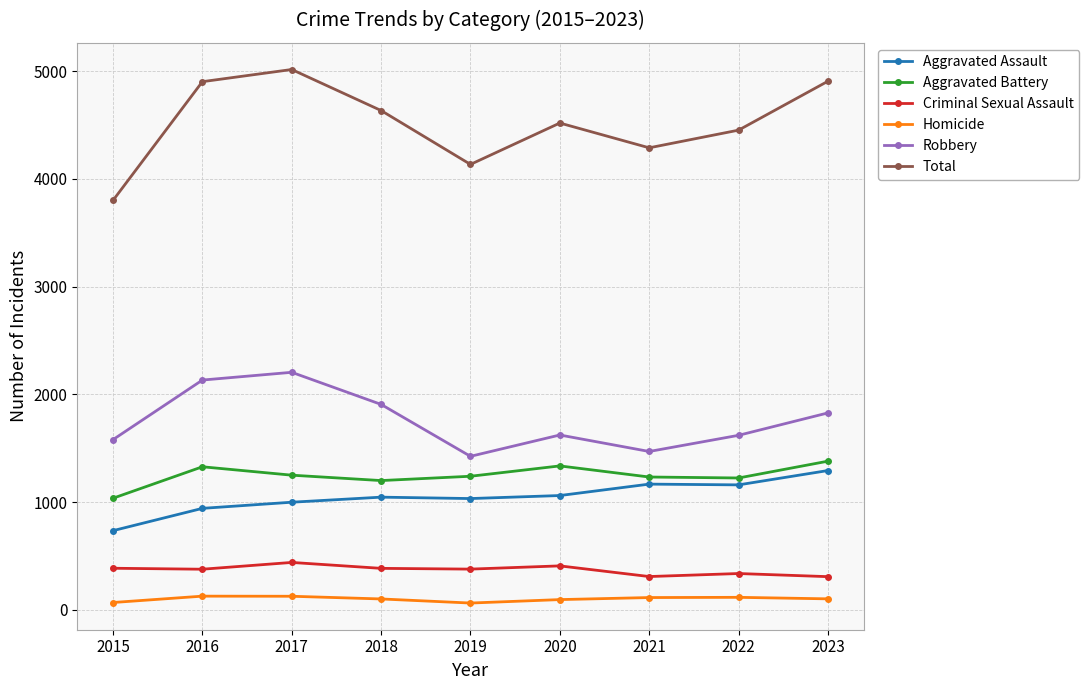

Count the number of data series in this chart.

6